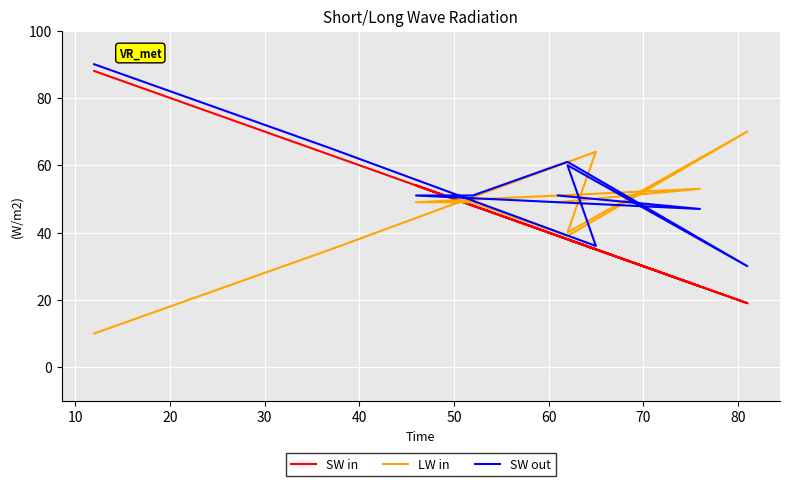

What is the difference between the maximum and minimum values in the SW in series?

69